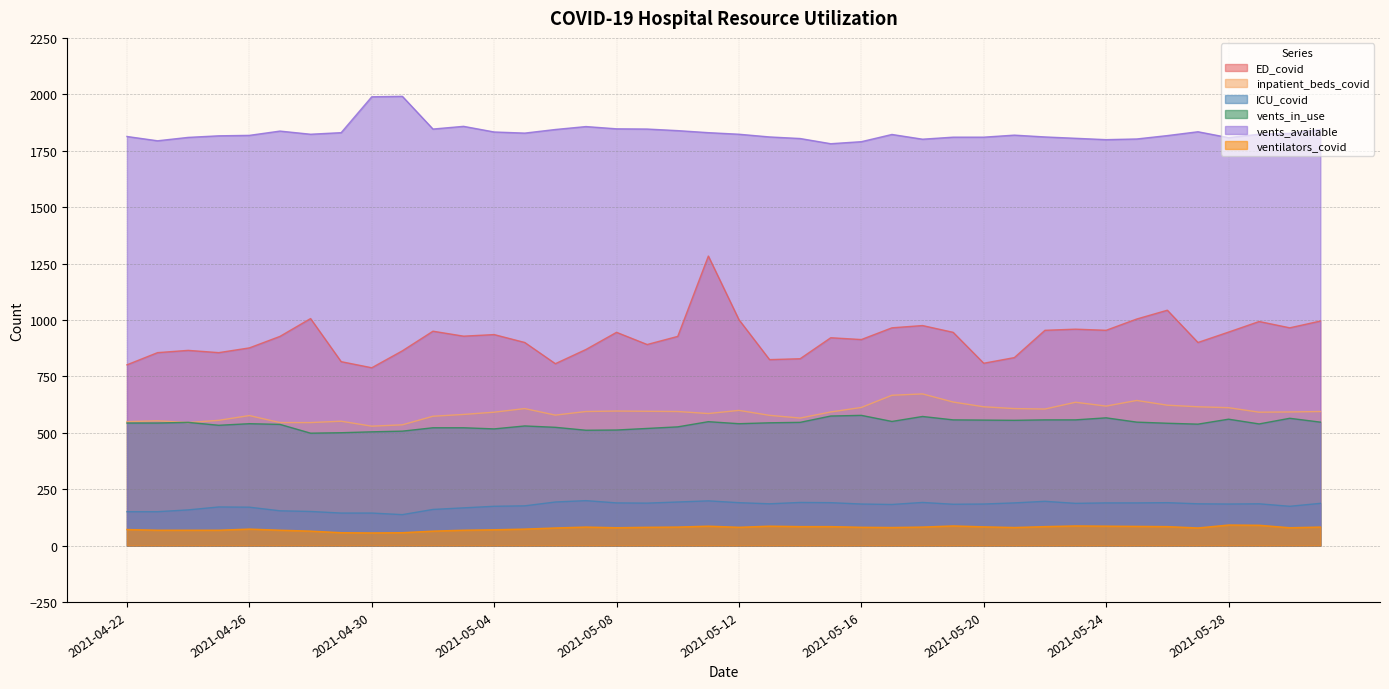

At which label is vents_available closest to 1886?

2021-05-03